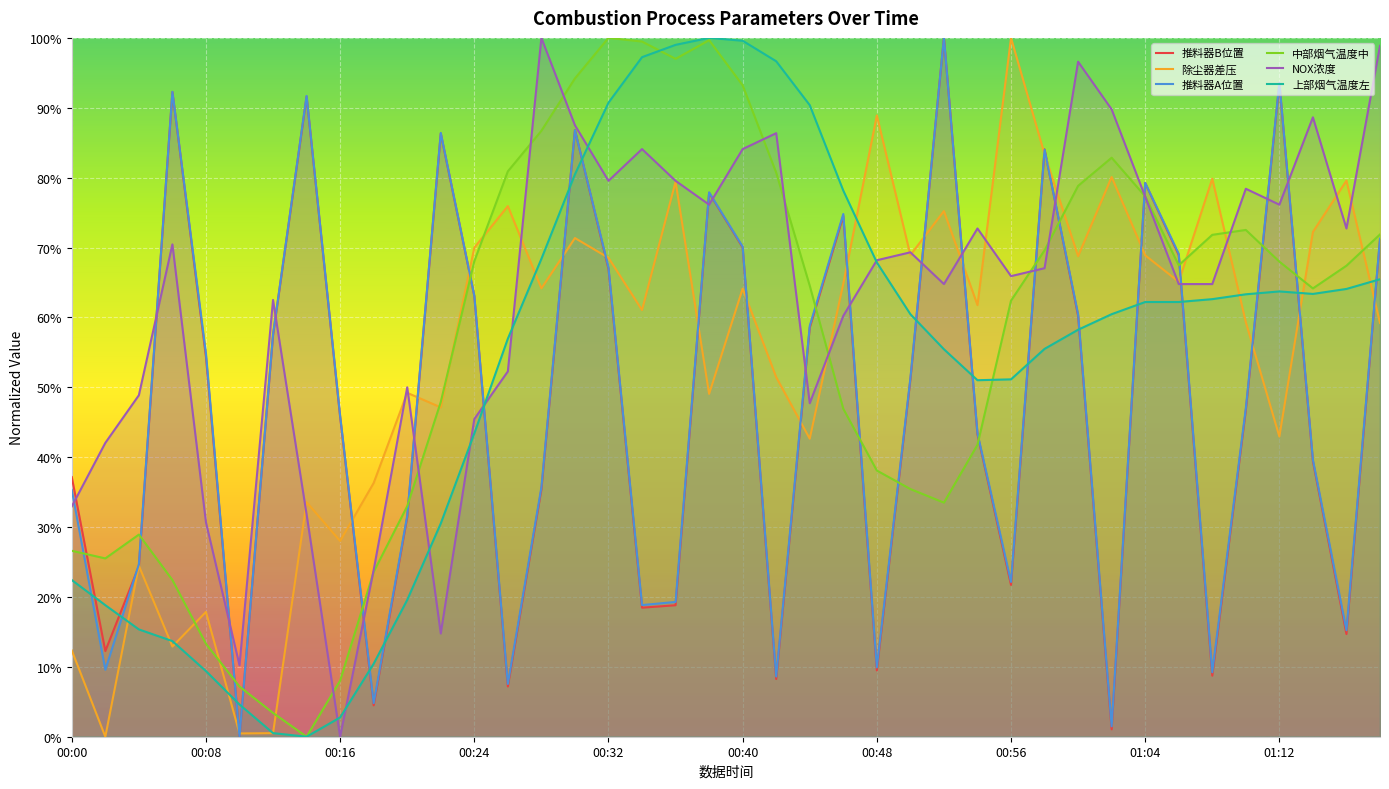

At which category is the sum across all series the highest?

15